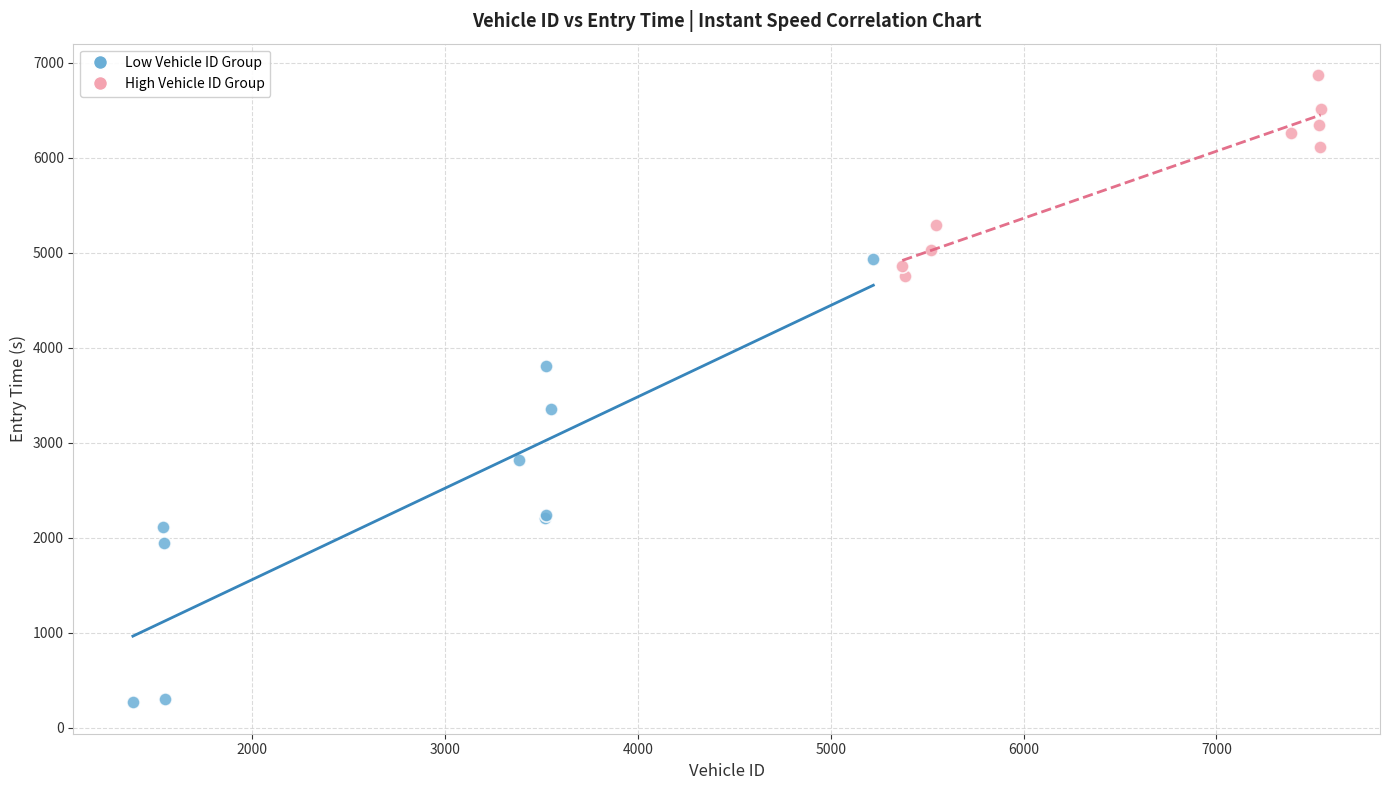

Which series contains the highest Y value?

High Vehicle ID Group